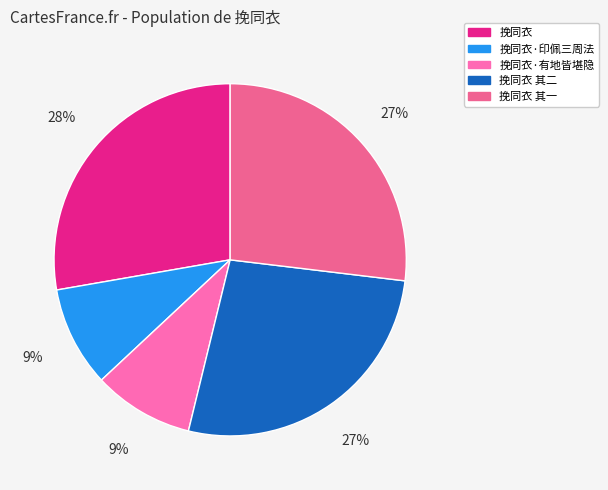

Do 挽同衣 其一 and 挽同衣 其二 together represent more than half of the pie?

Yes